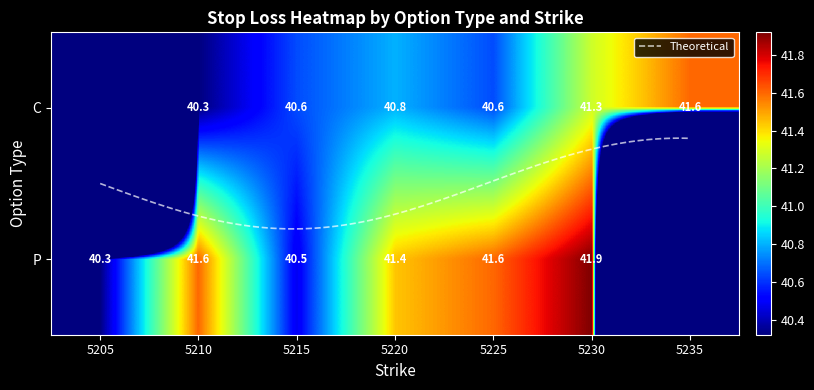

Which series has the largest total across all categories?

P